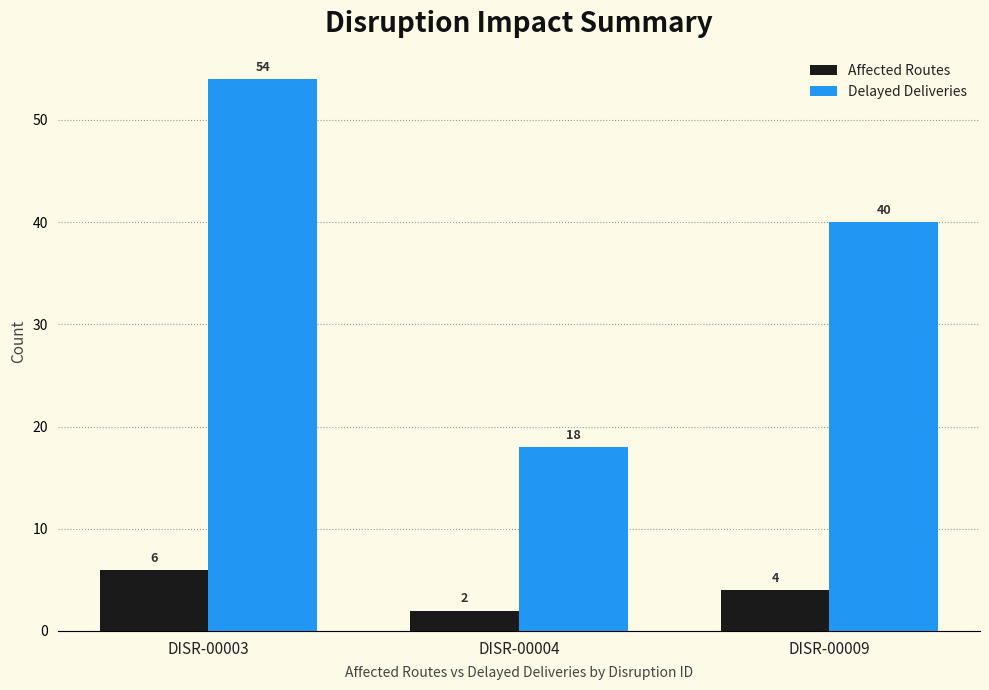

What are all the series names shown in the legend?

Affected Routes, Delayed Deliveries